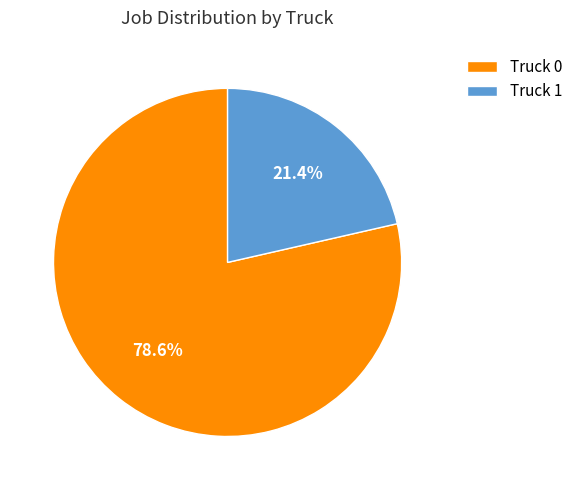

Combined, what portion of the pie is Truck 0 and Truck 1?

100.0%